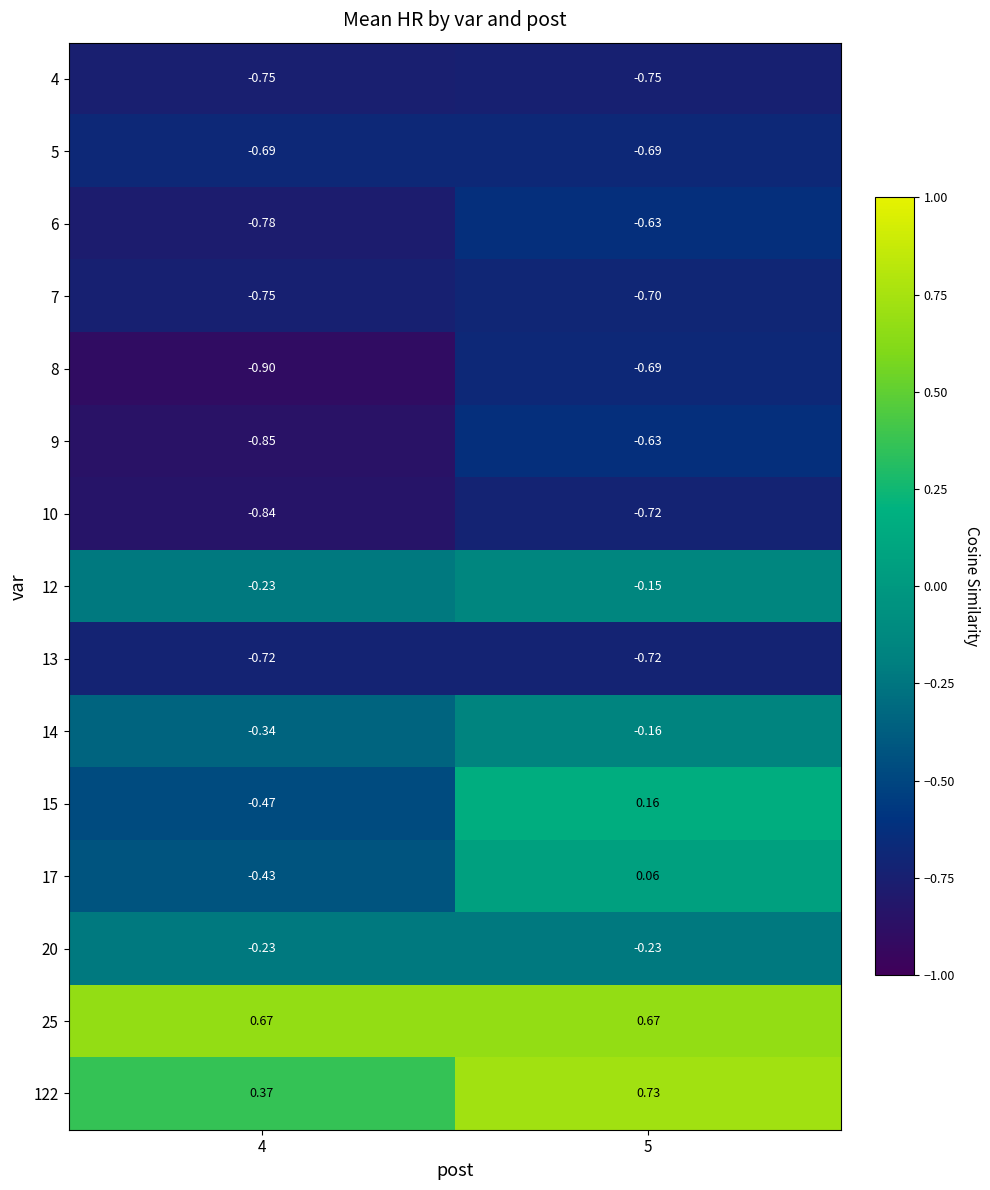

Is the value of 25 at 4 greater than the value of 12 at 5?

Yes